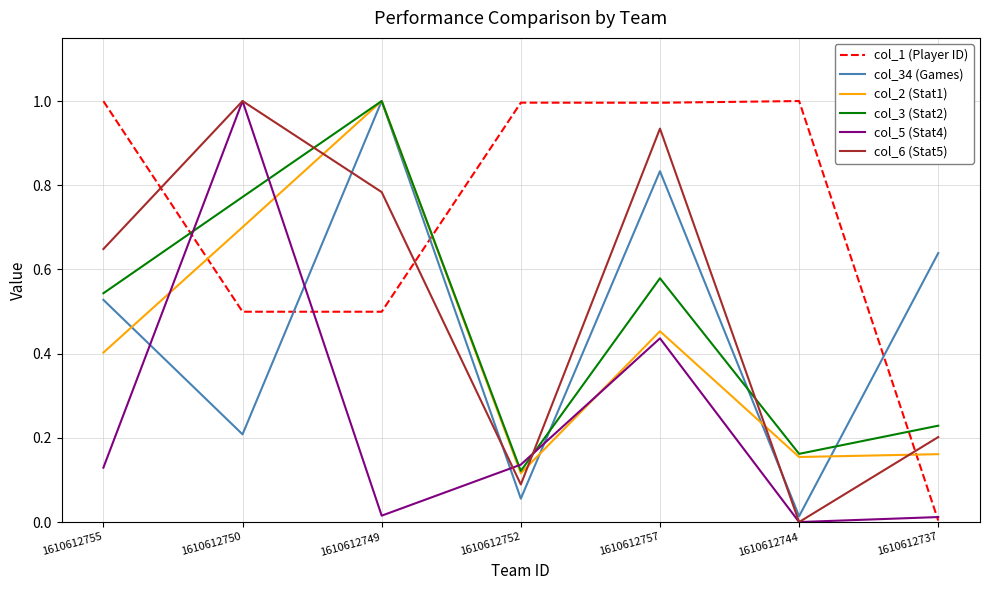

Rank the categories by col_34 (Games) value from highest to lowest.

1610612749, 1610612757, 1610612737, 1610612755, 1610612750, 1610612752, 1610612744